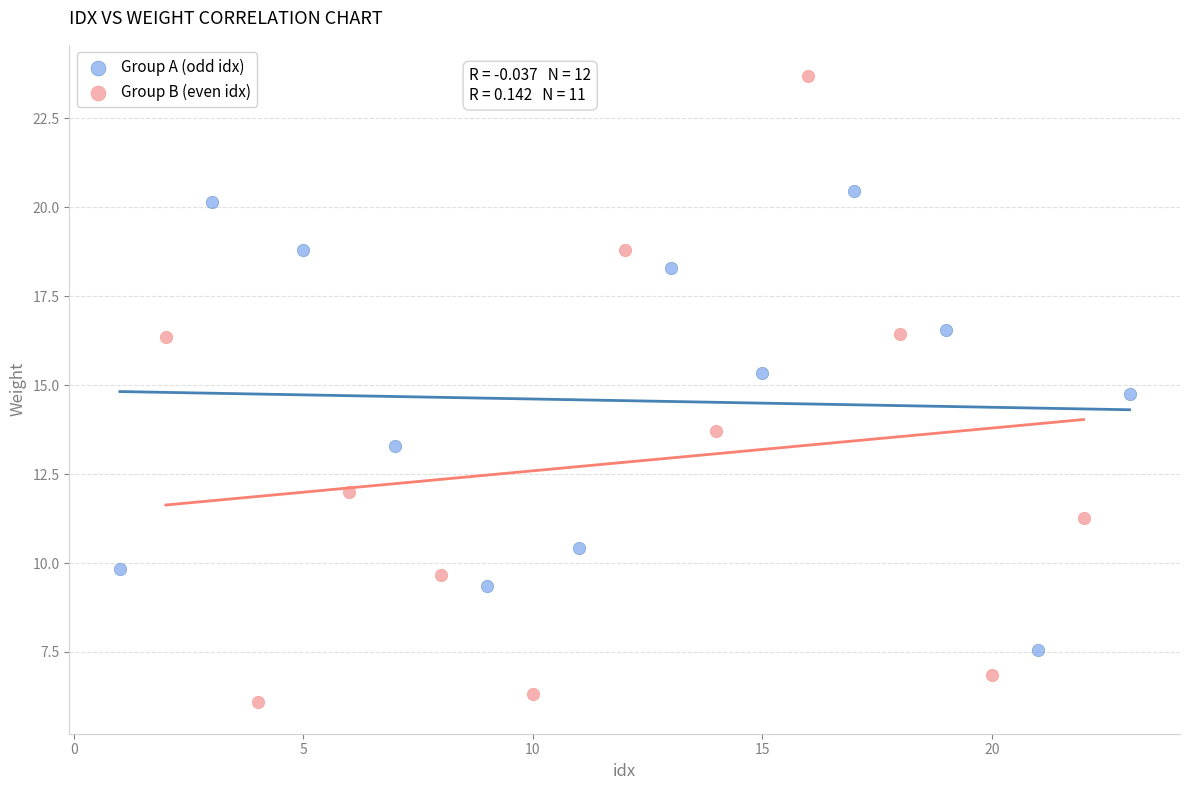

Which series has the largest Y range (max minus min)?

Group B (even idx)